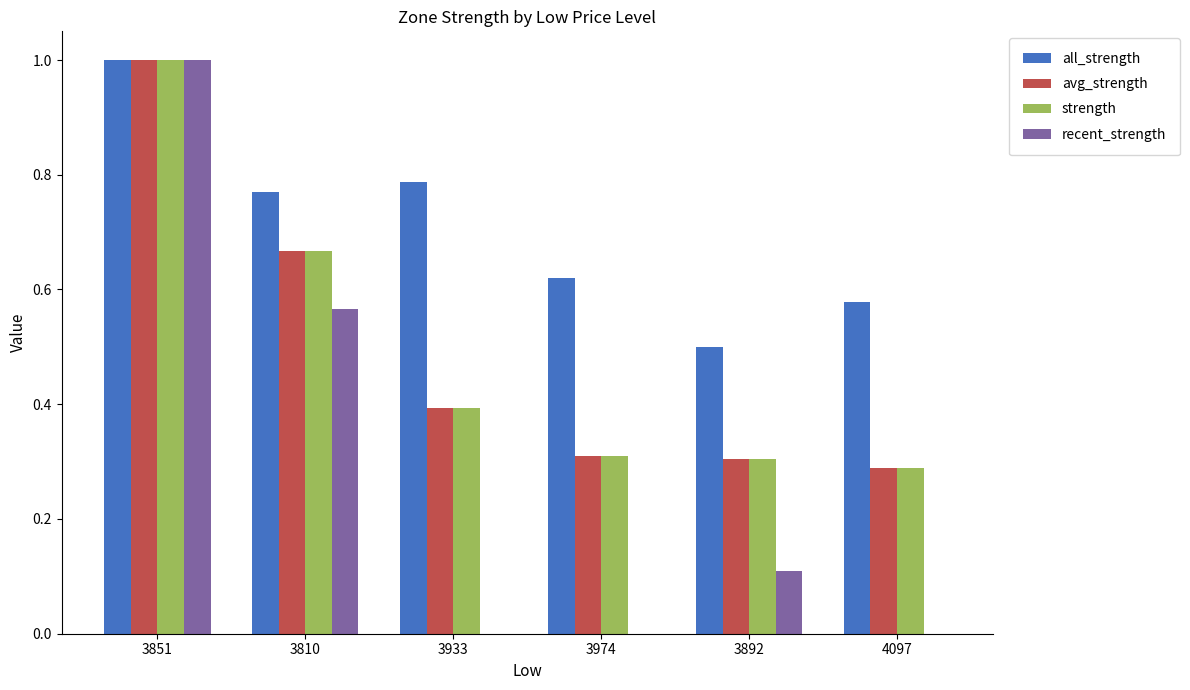

At which category is the sum across all series the highest?

3851